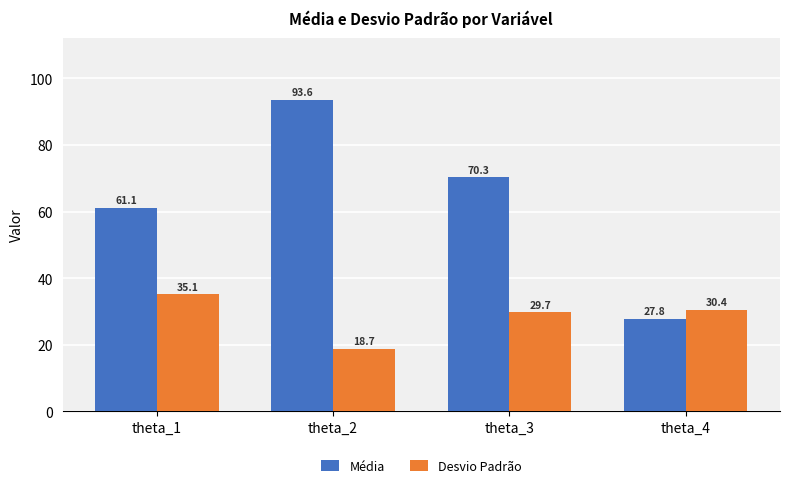

True or false: Média has a value of 27.8 at theta_4.

True